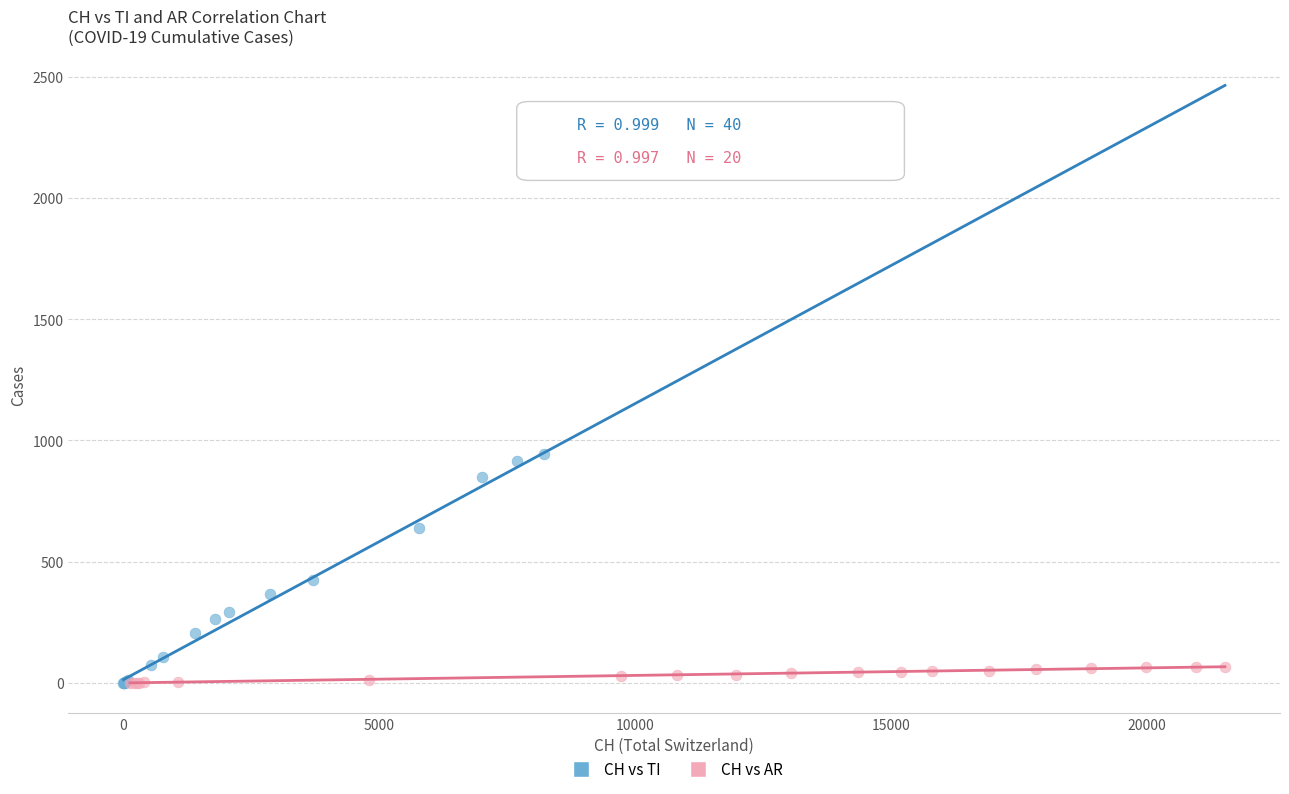

Which series has the largest Y range (max minus min)?

CH vs TI